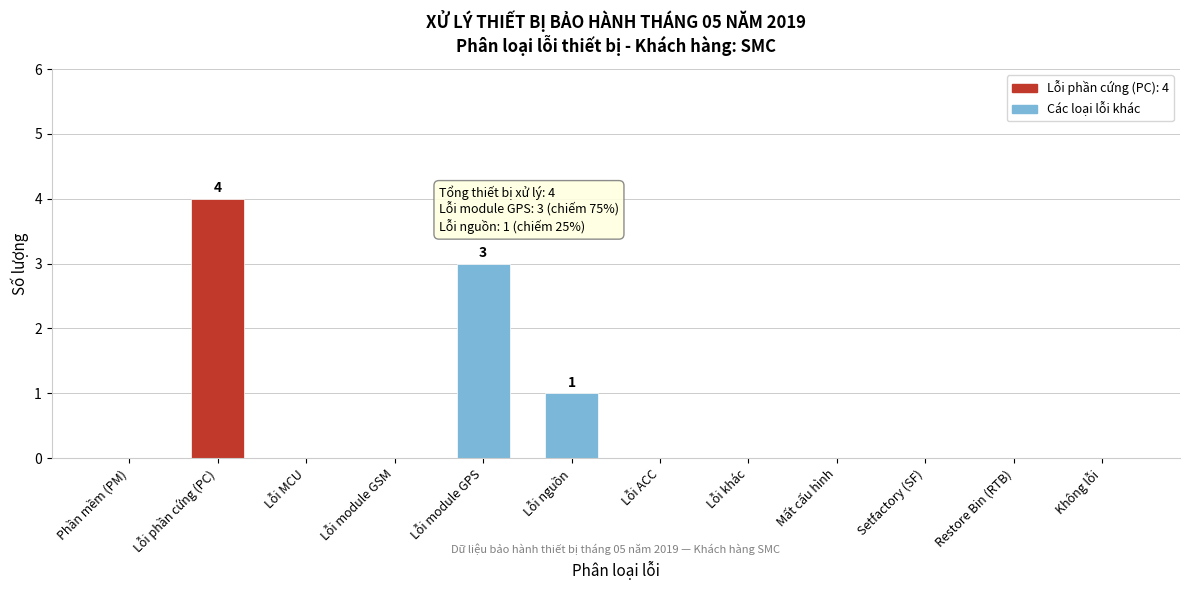

Reading right to left, transcribe all the data shown in this chart.

Không lỗi=0	Restore Bin (RTB)=0	Setfactory (SF)=0	Mất cấu hình=0	Lỗi khác=0	Lỗi ACC=0	Lỗi nguồn=1	Lỗi module GPS=3	Lỗi module GSM=0	Lỗi MCU=0	Lỗi phần cứng (PC)=4	Phần mềm (PM)=0